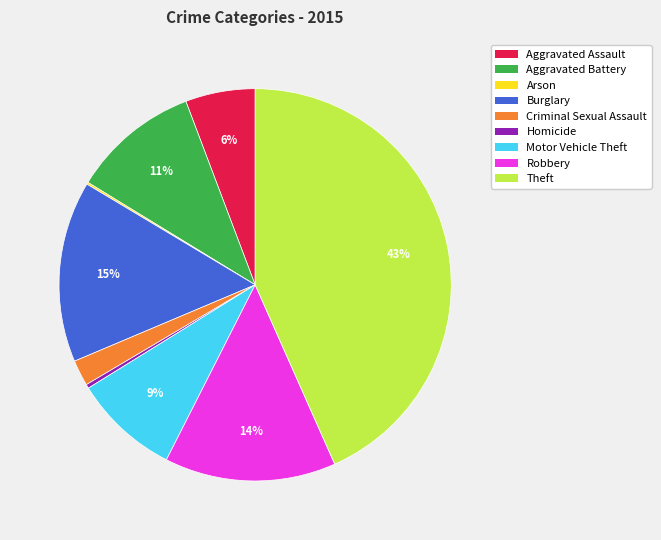

Combined, do Criminal Sexual Assault and Robbery account for over 50%?

No